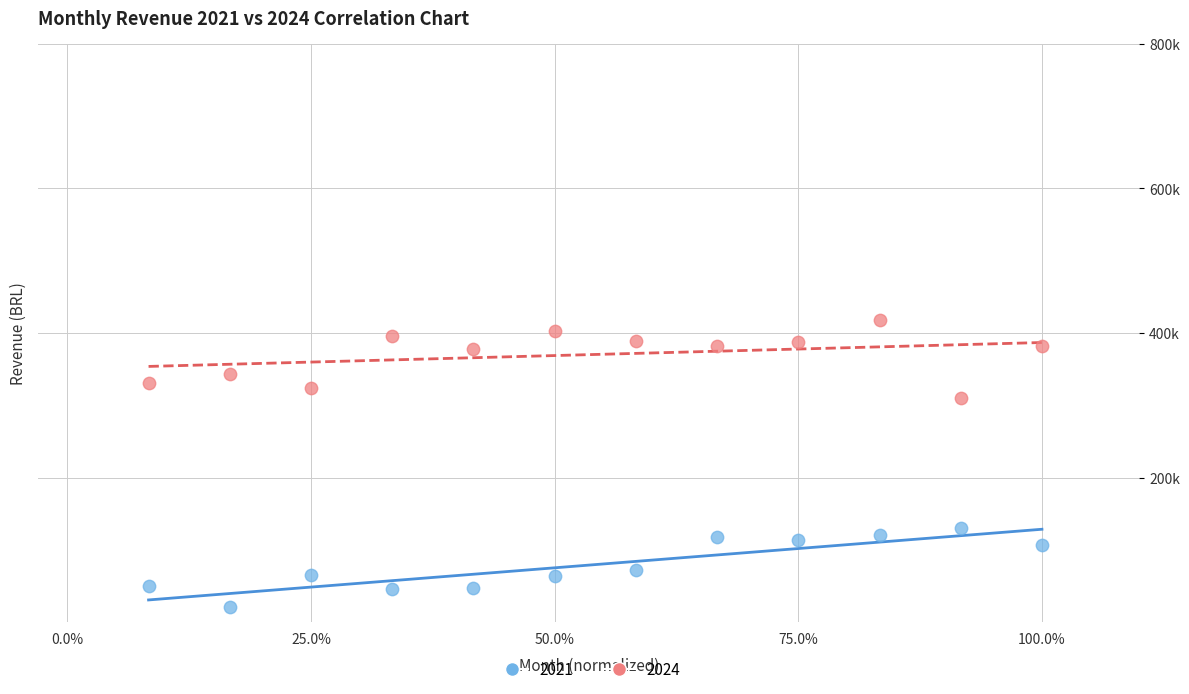

What are all the series names shown in the legend?

2021, 2024